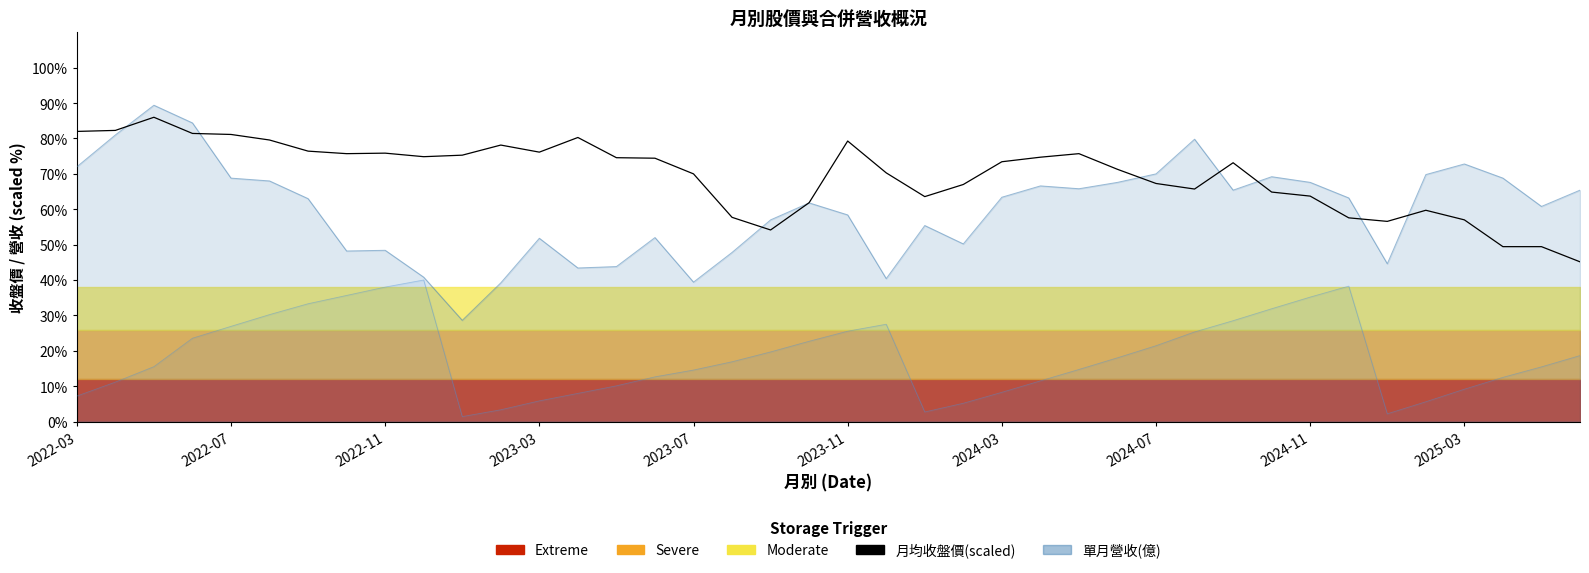

What is the difference between the second highest and second lowest values?

32.9